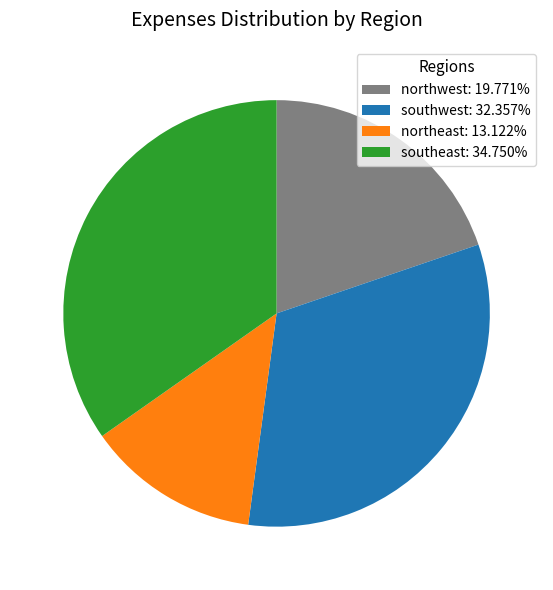

Approximately how many times larger is the value at northeast: 13.122% compared to northwest: 19.771%?

0.7